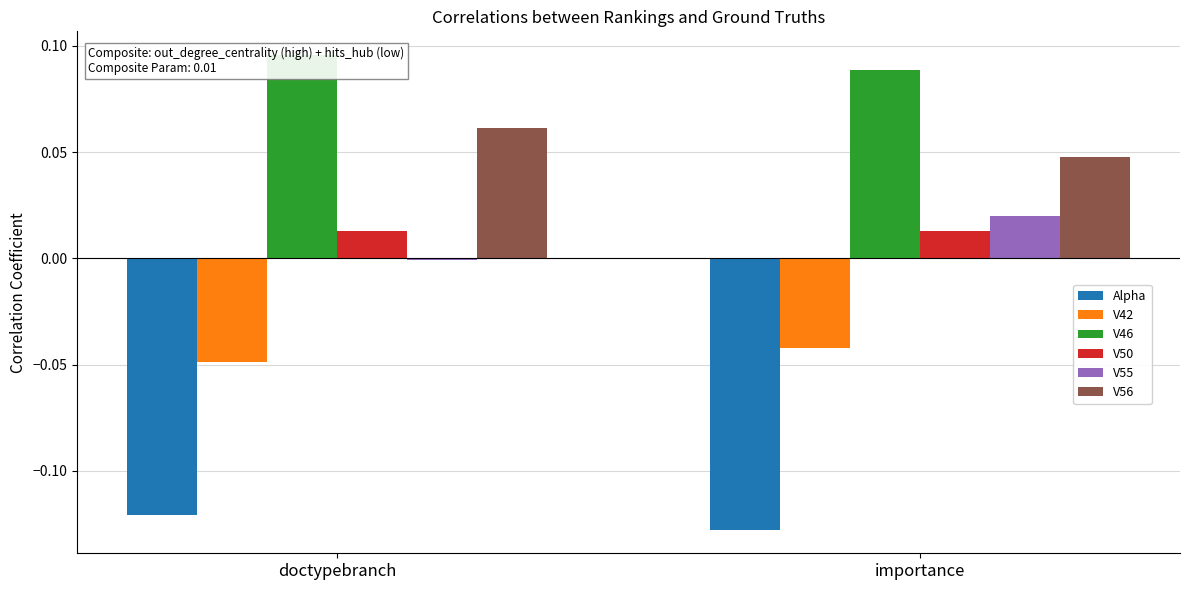

At how many categories does at least one series exceed 0?

2